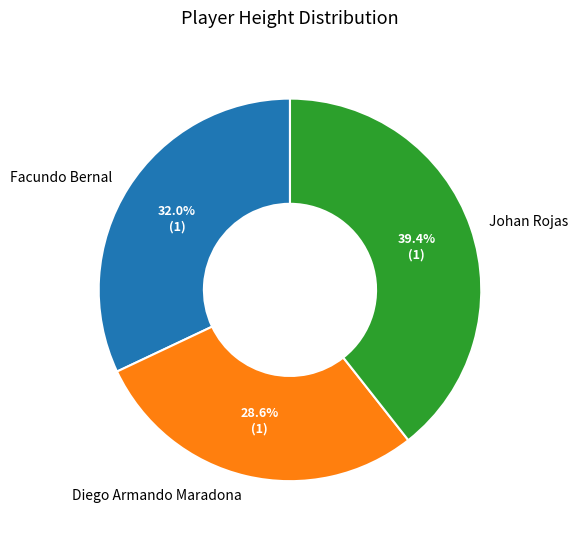

To the nearest percent, what percentage of the pie is Diego Armando Maradona?

29%